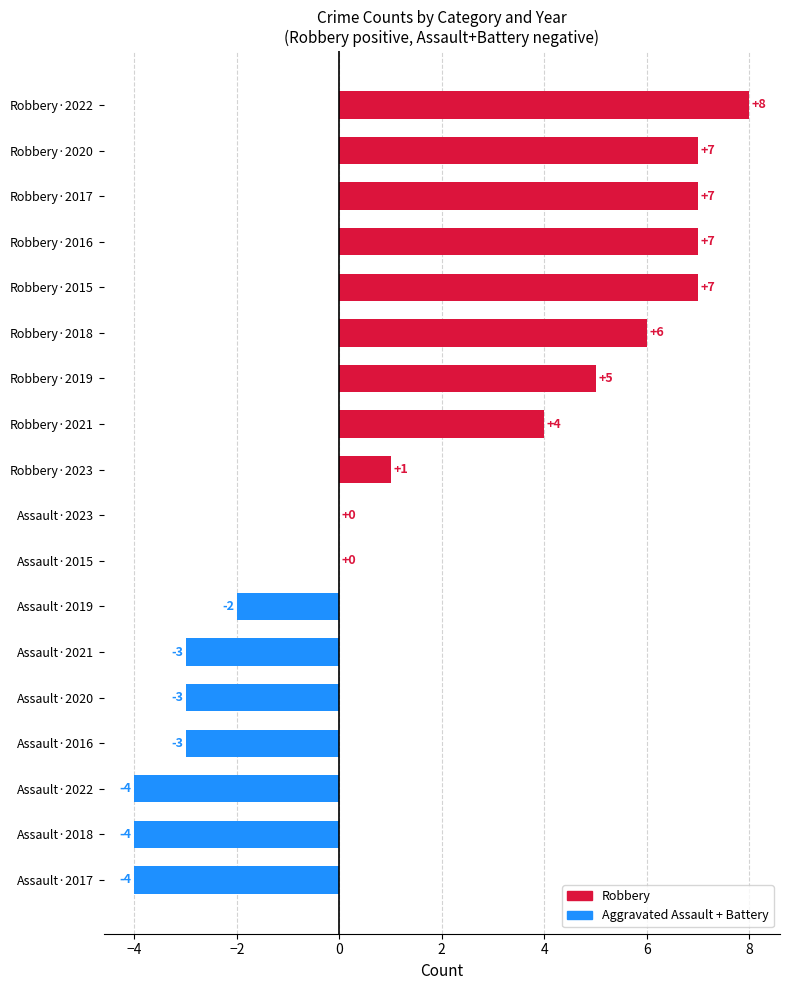

Count the number of categories in the chart.

18